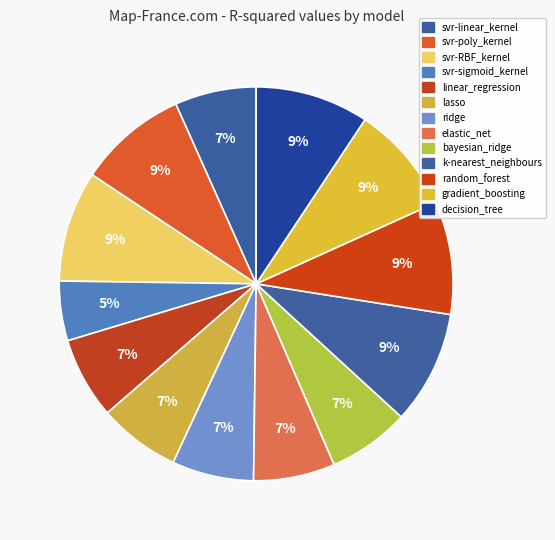

What percentage is the k-nearest_neighbours slice, to the nearest percent?

9%